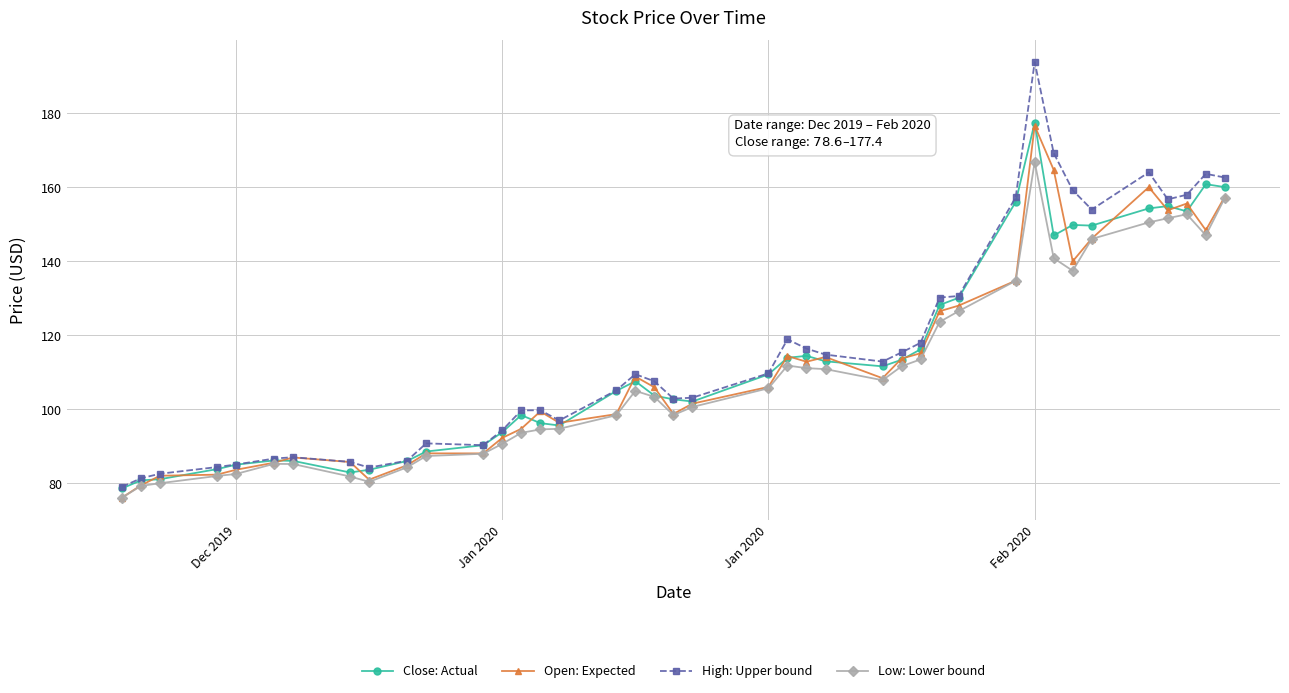

True or false: Close: Actual has more than 0 points higher than both neighbors.

True